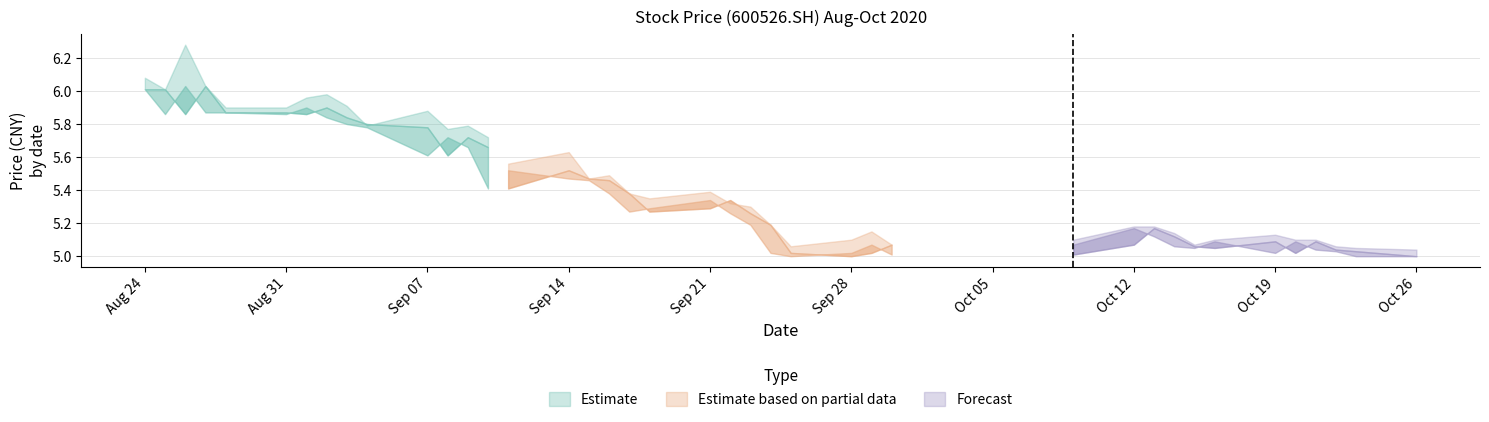

Reading right to left, transcribe all the data shown in this chart.

close: 20201026=5.0	20201023=5.0	20201022=5.0	20201021=5.0	20201020=5.1	20201019=5.0	20201016=5.1	20201015=5.0	20201014=5.1	20201013=5.1	20201012=5.2	20201009=5.1	20200930=5.0	20200929=5.1	20200928=5.0	20200925=5.0	20200924=5.0	20200923=5.2	20200922=5.3	20200921=5.3	20200918=5.3	20200917=5.3	20200916=5.4	20200915=5.5	20200914=5.5	20200911=5.5	20200910=5.4	20200909=5.7	20200908=5.7	20200907=5.6	20200904=5.8	20200903=5.8	20200902=5.8	20200901=5.9	20200831=5.9	20200828=5.9	20200827=5.9	20200826=6.0	20200825=5.9	20200824=6.0
high: 20201026=5.0	20201023=5.0	20201022=5.1	20201021=5.1	20201020=5.1	20201019=5.1	20201016=5.1	20201015=5.1	20201014=5.1	20201013=5.2	20201012=5.2	20201009=5.1	20200930=5.1	20200929=5.2	20200928=5.1	20200925=5.1	20200924=5.2	20200923=5.3	20200922=5.3	20200921=5.4	20200918=5.3	20200917=5.4	20200916=5.5	20200915=5.5	20200914=5.6	20200911=5.6	20200910=5.7	20200909=5.8	20200908=5.8	20200907=5.9	20200904=5.8	20200903=5.9	20200902=6.0	20200901=6.0	20200831=5.9	20200828=5.9	20200827=6.0	20200826=6.3	20200825=6.0	20200824=6.1
pre_close: 20201026=5.0	20201023=5.0	20201022=5.0	20201021=5.1	20201020=5.0	20201019=5.1	20201016=5.0	20201015=5.1	20201014=5.1	20201013=5.2	20201012=5.1	20201009=5.0	20200930=5.1	20200929=5.0	20200928=5.0	20200925=5.0	20200924=5.2	20200923=5.3	20200922=5.3	20200921=5.3	20200918=5.3	20200917=5.4	20200916=5.5	20200915=5.5	20200914=5.5	20200911=5.4	20200910=5.7	20200909=5.7	20200908=5.6	20200907=5.8	20200904=5.8	20200903=5.8	20200902=5.9	20200901=5.9	20200831=5.9	20200828=5.9	20200827=6.0	20200826=5.9	20200825=6.0	20200824=6.0